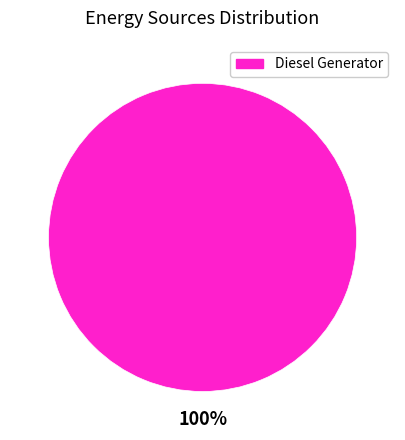

Is it true that Diesel Generator is 100% of the pie?

True